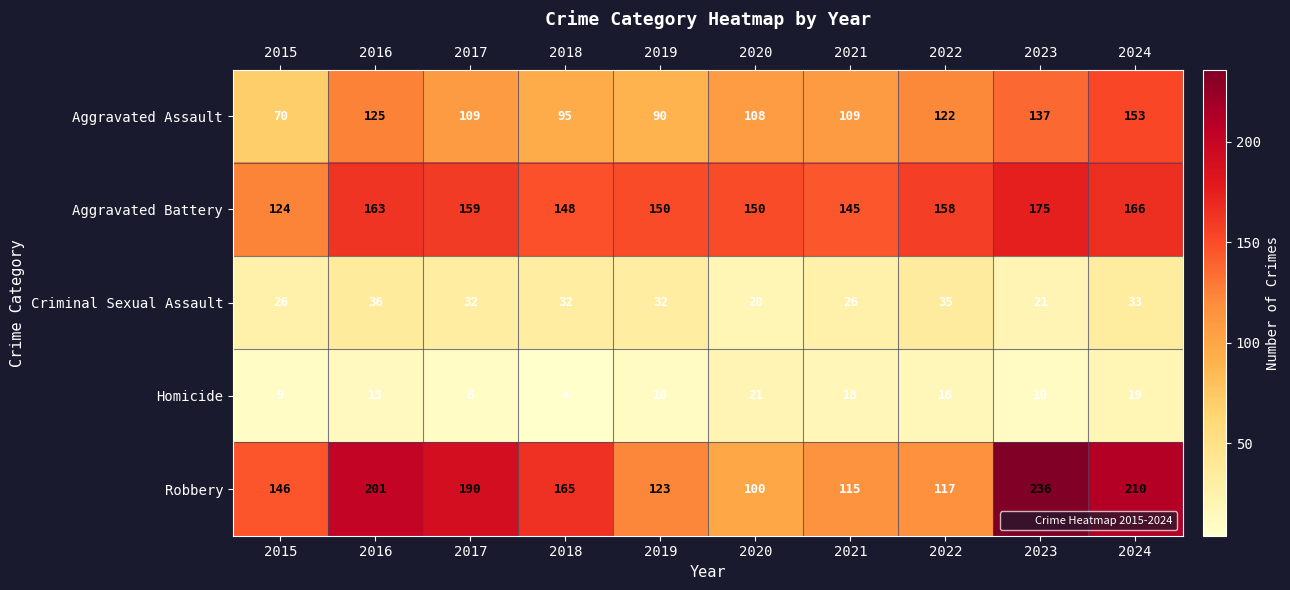

How many series are shown in this chart?

5